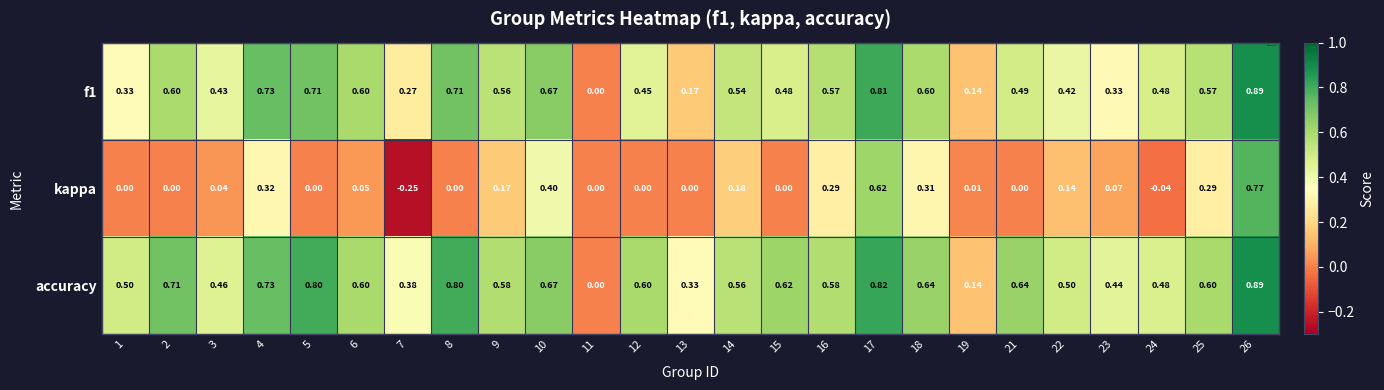

Which series changed the most between 4 and 17?

kappa